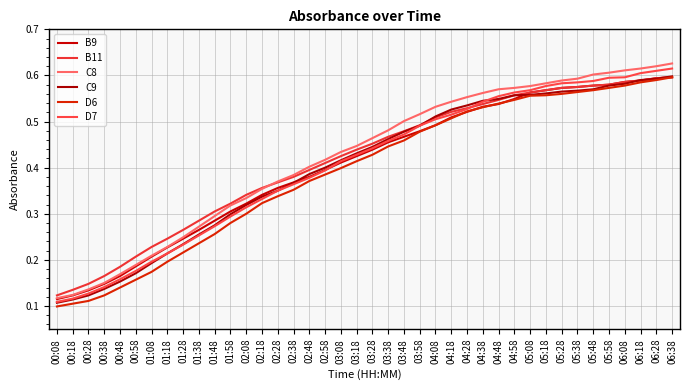

The C9 series shows 0.1 at 01:08. True or false?

False